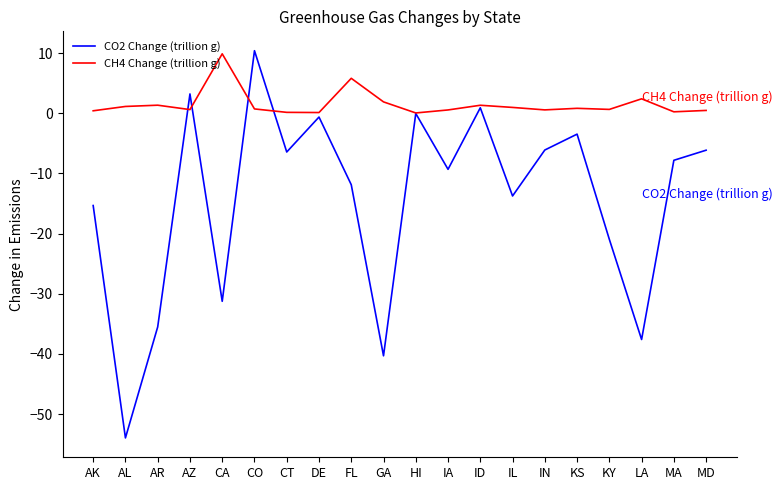

Which series ends up on top after the final intersection of CH4 Change (trillion g) and CO2 Change (trillion g)?

CH4 Change (trillion g)